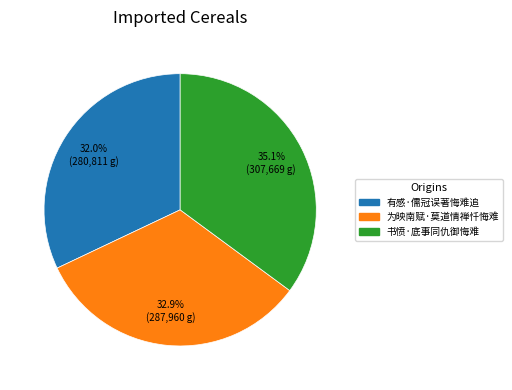

To the nearest percent, what portion does 为映南赋·莫道情禅忏悔难 represent?

33%